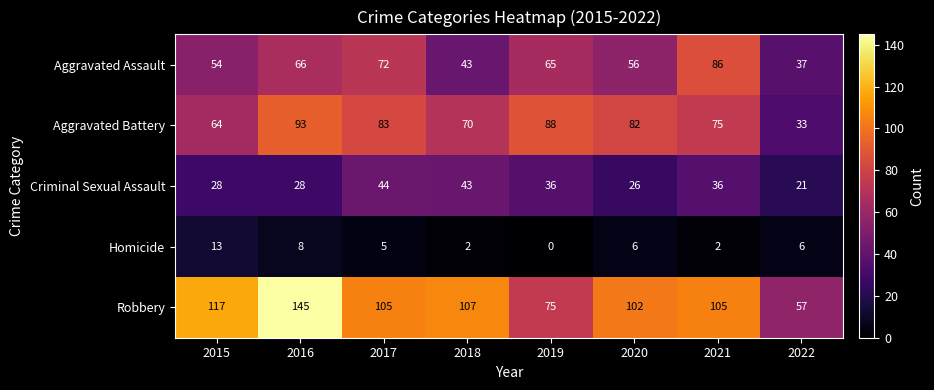

Which series changed the most between 2016 and 2018?

Robbery